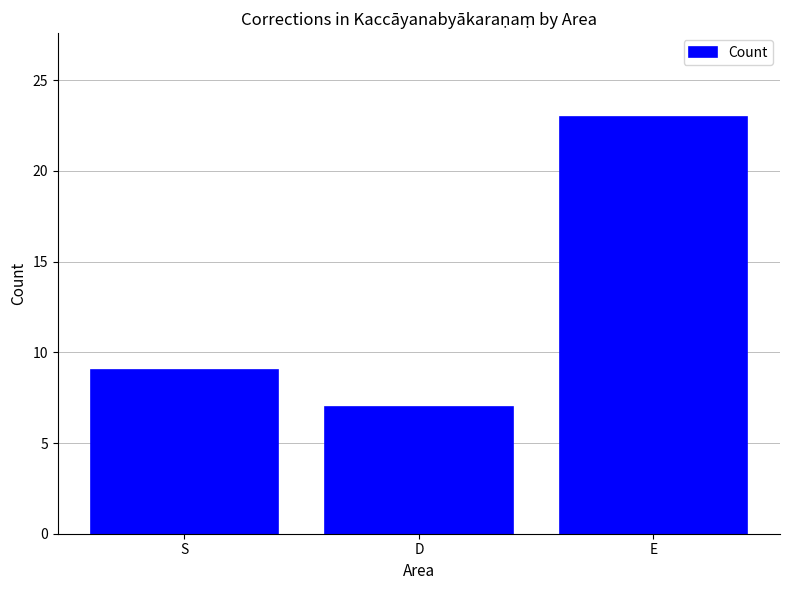

What is the label of the 3rd bar from the left?

E